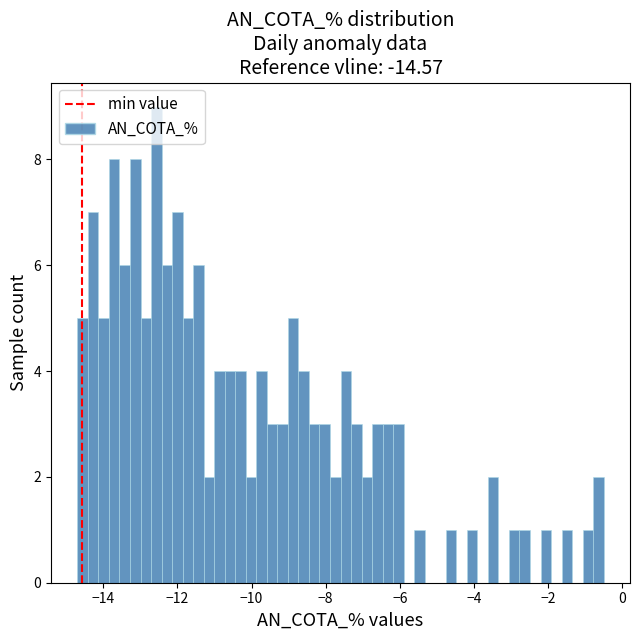

Around what value on the x-axis is the tallest bar? Give the approximate position of its centre, as read against the axis.

-12.6